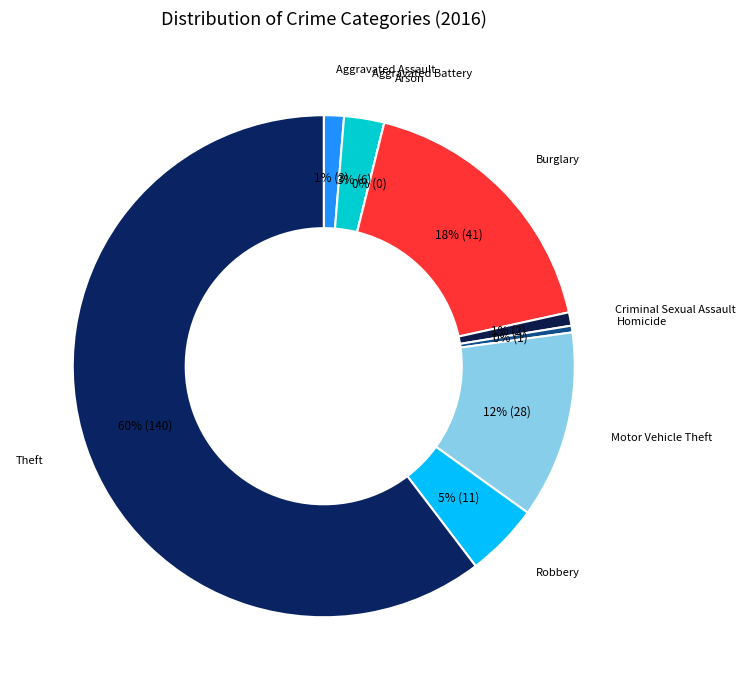

How much of the chart is everything except Aggravated Assault?

98.7%